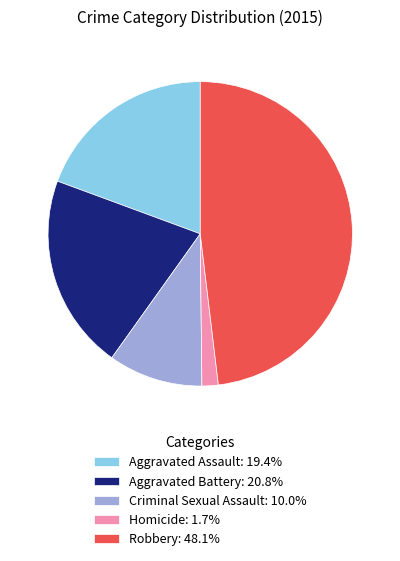

Combined, do Criminal Sexual Assault and Aggravated Battery account for over 50%?

No